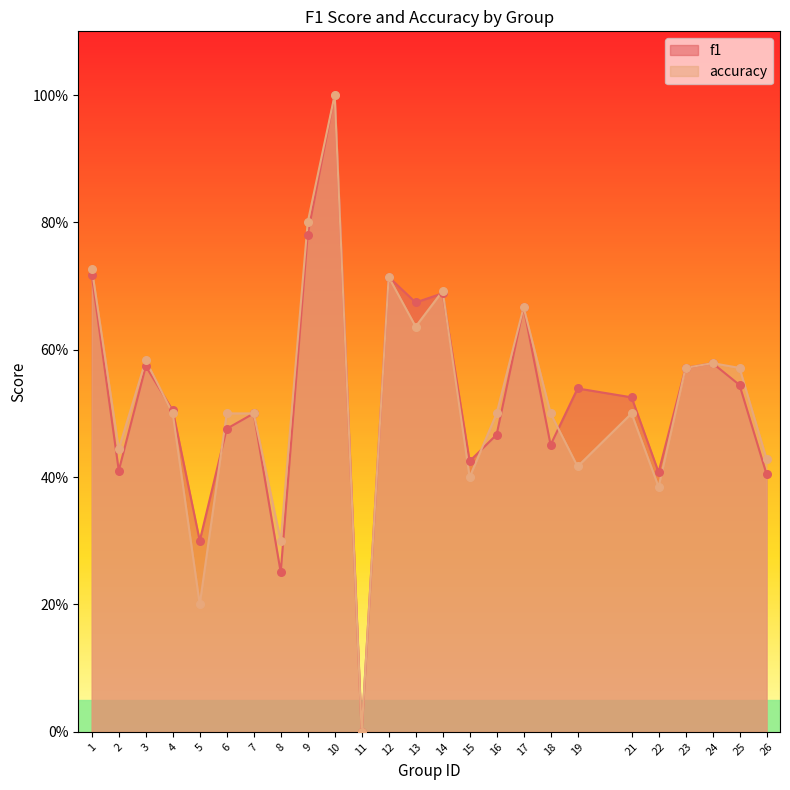

At which category is the sum across all series the highest?

10